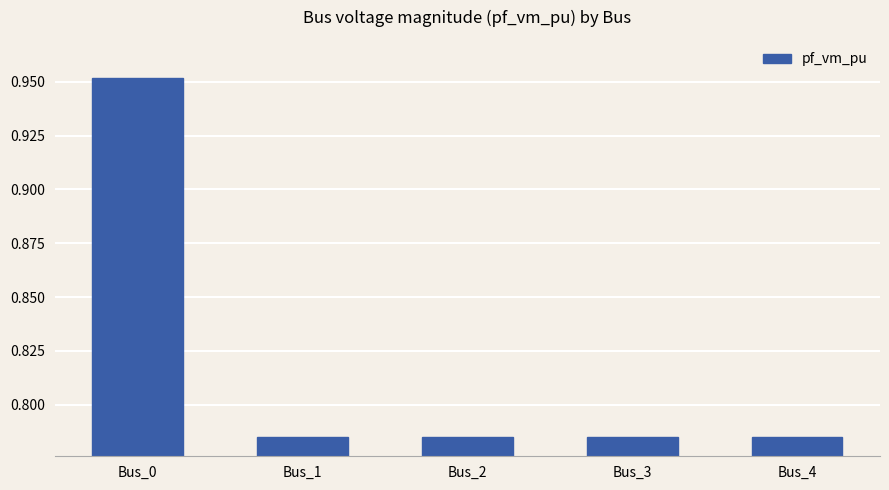

How many categories are shown in the chart?

5